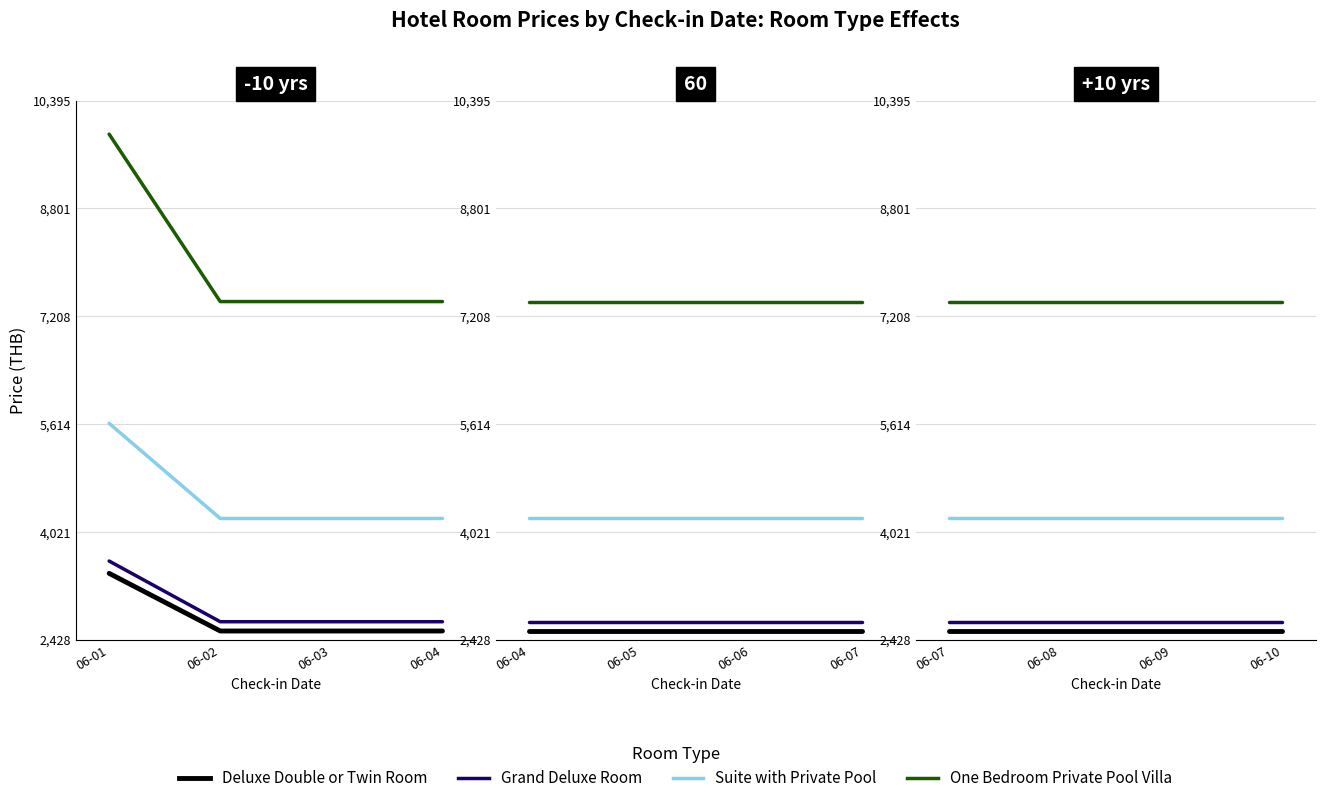

Is it true that One Bedroom Private Pool Villa equals 12172 at 06-07?

False